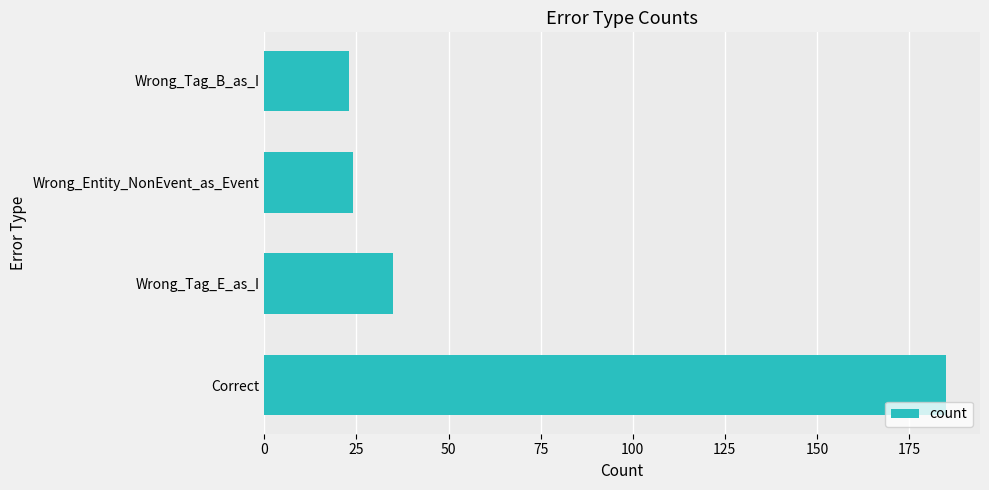

What is the maximum value shown in the chart?

185